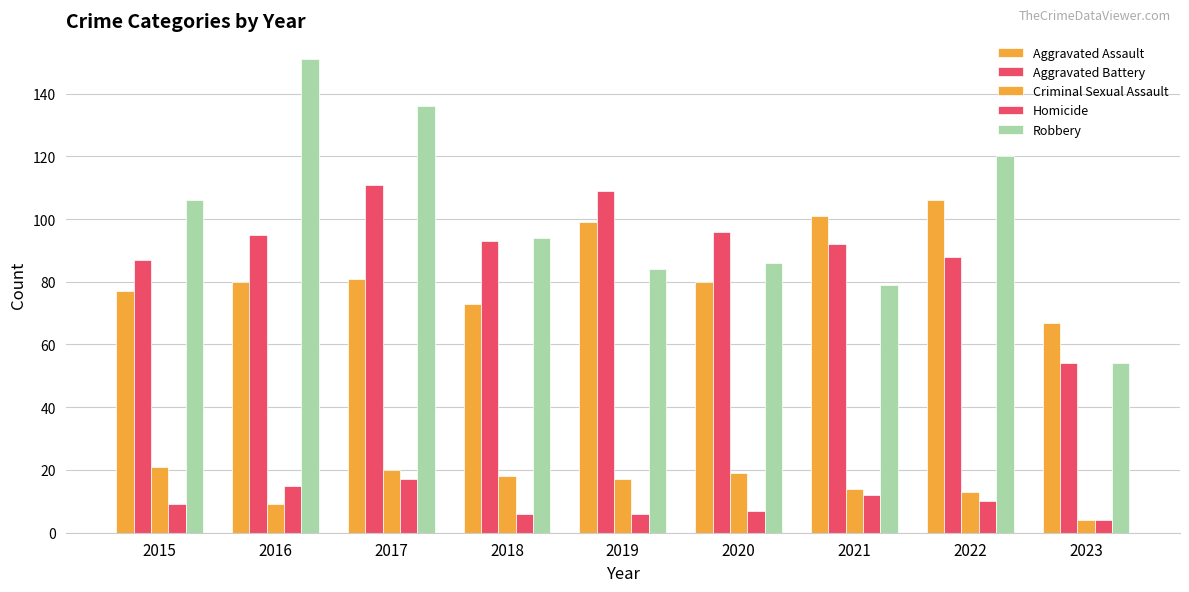

Are the bars grouped side by side (vs. stacked)?

Yes